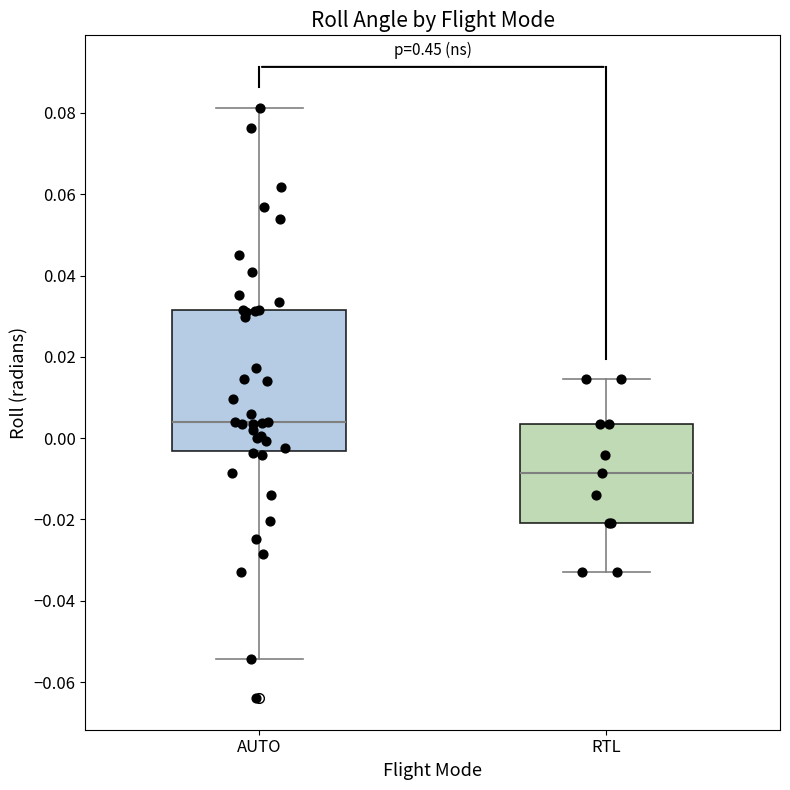

Which box is the tallest, from its lower edge to its upper edge?

AUTO